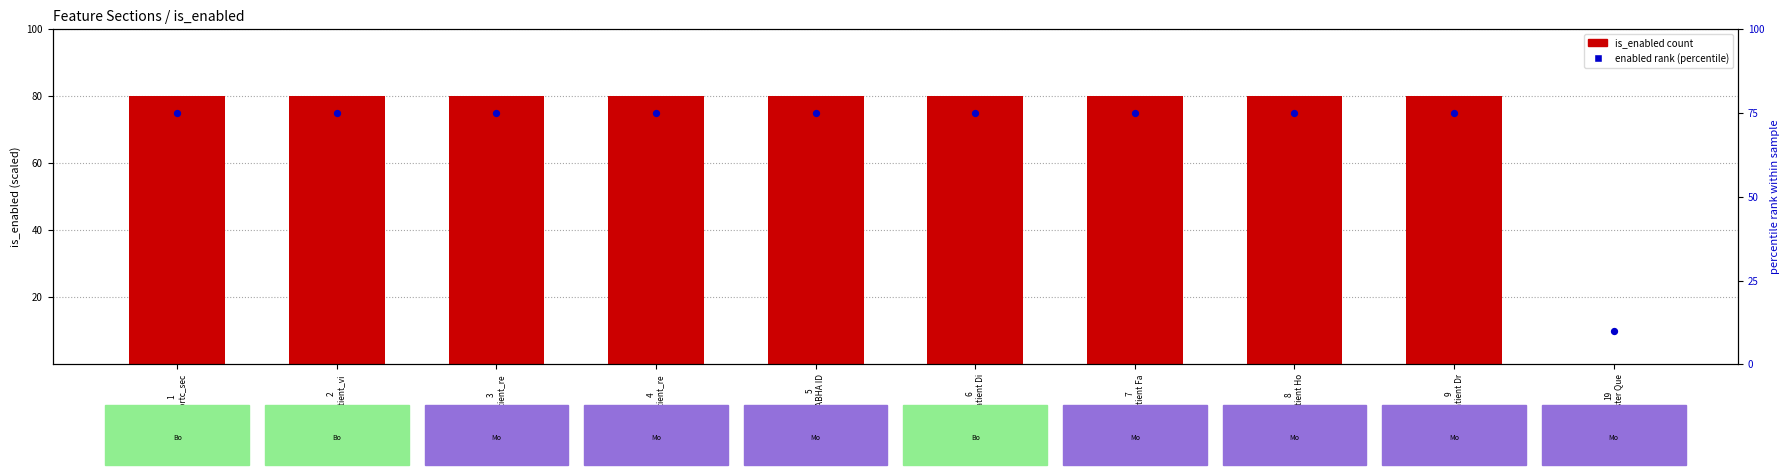

At which category is the sum across all series the highest?

1
webrtc_sec